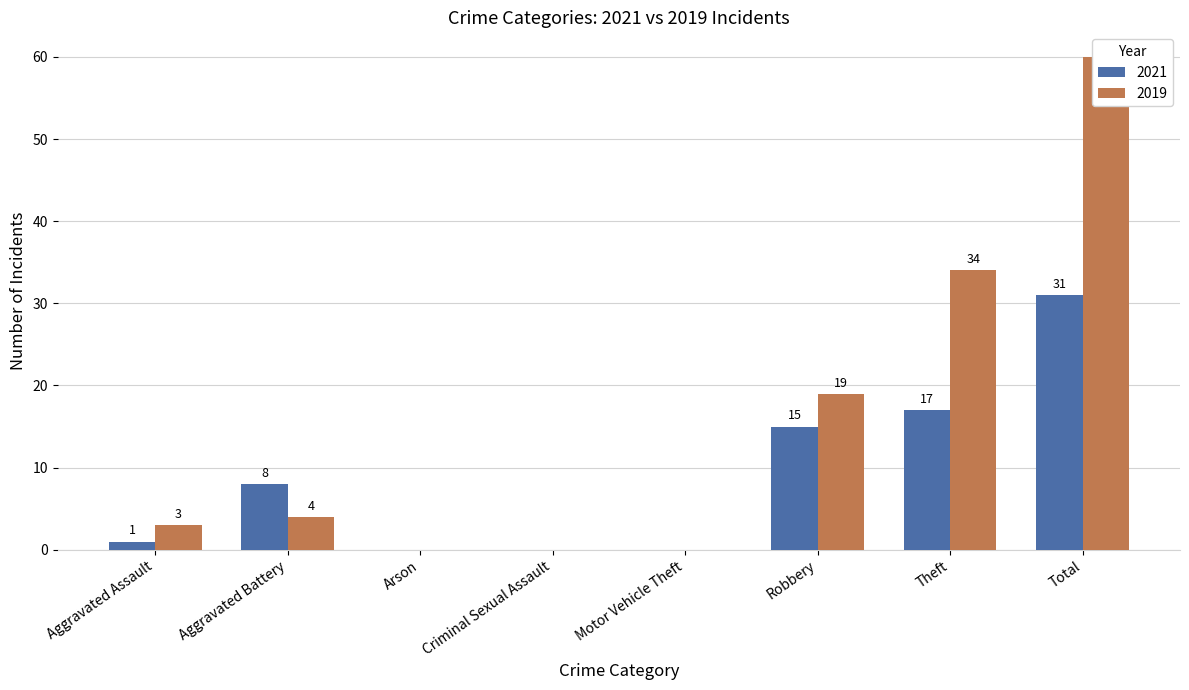

What is the average value of the Incidents series?

9